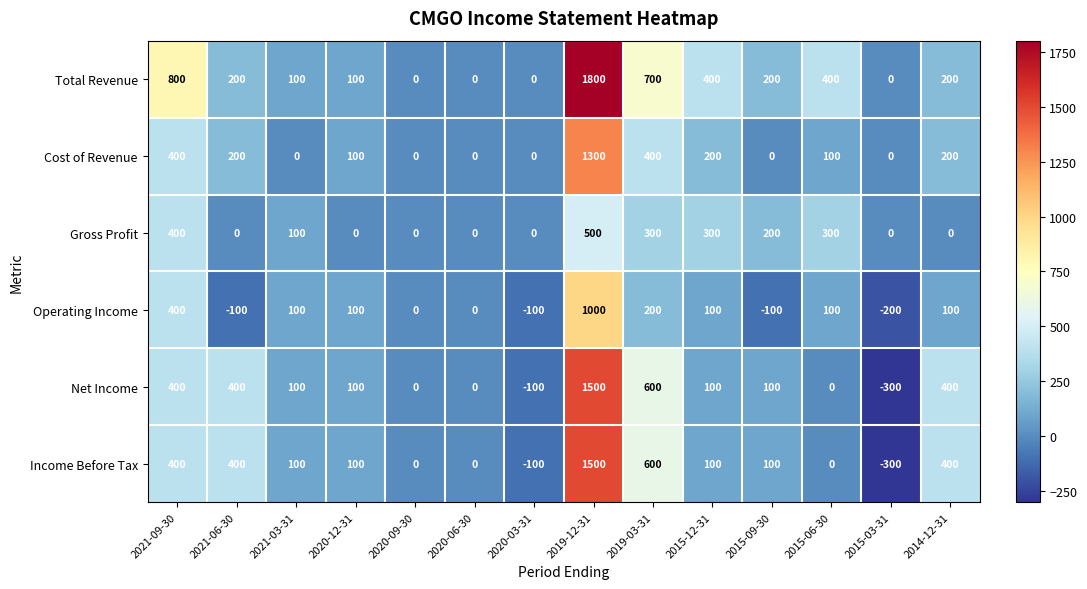

Count the number of data series in this chart.

6